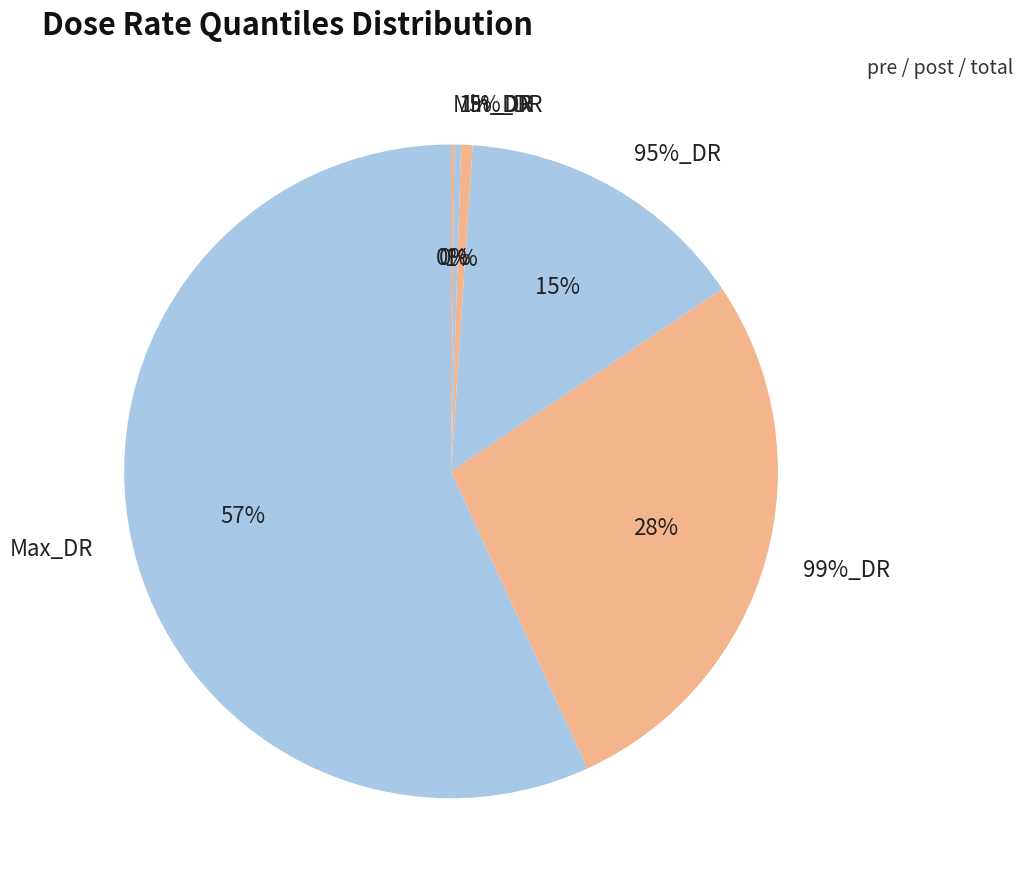

The 95%_DR slice represents 24% of the pie. True or false?

False